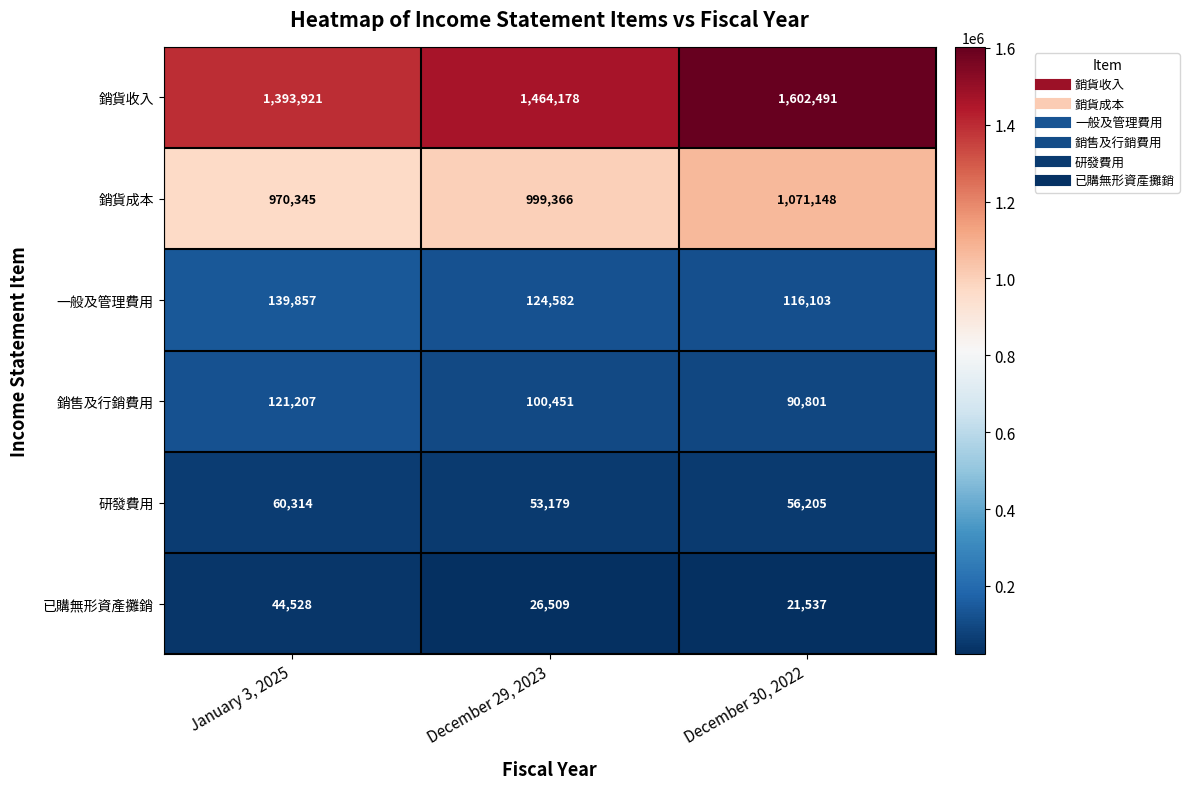

List the series in order of their peak value, lowest first.

已購無形資產攤銷, 研發費用, 銷售及行銷費用, 一般及管理費用, 銷貨成本, 銷貨收入